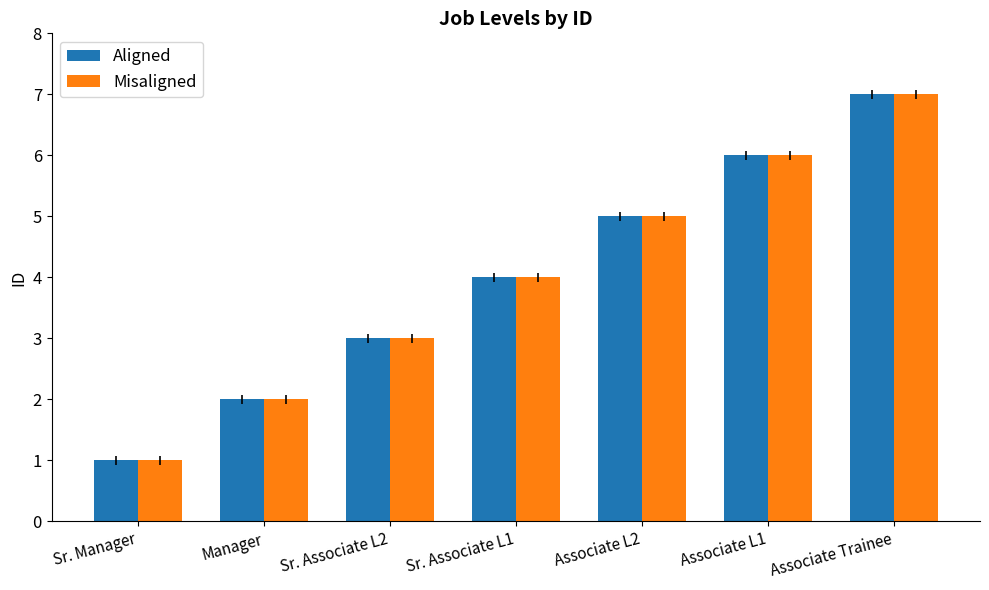

What is the sum of the Aligned values at Sr. Associate L1 and Associate L2?

9